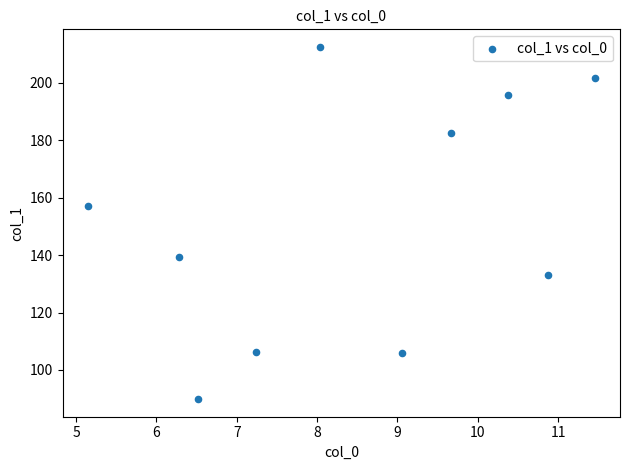

What is the average Y value?

152.4